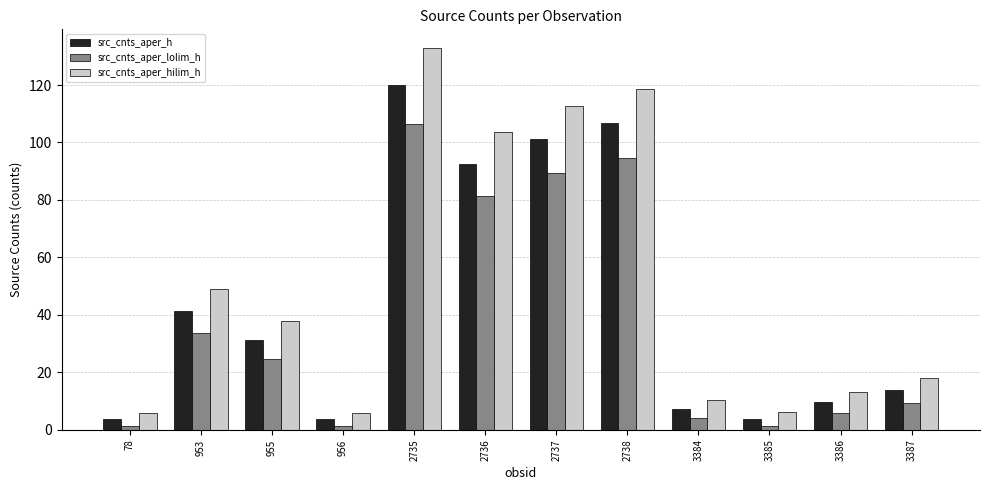

What is the approximate value of src_cnts_aper_lolim_h at 2738?

94.6